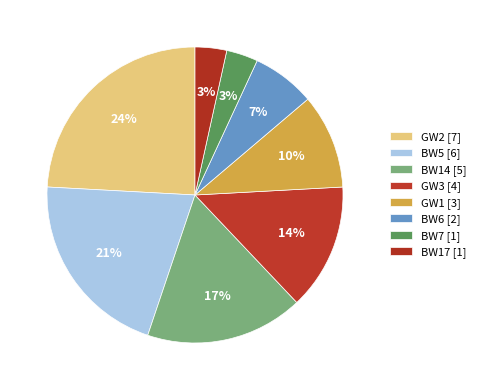

How many segments does this pie chart have?

8